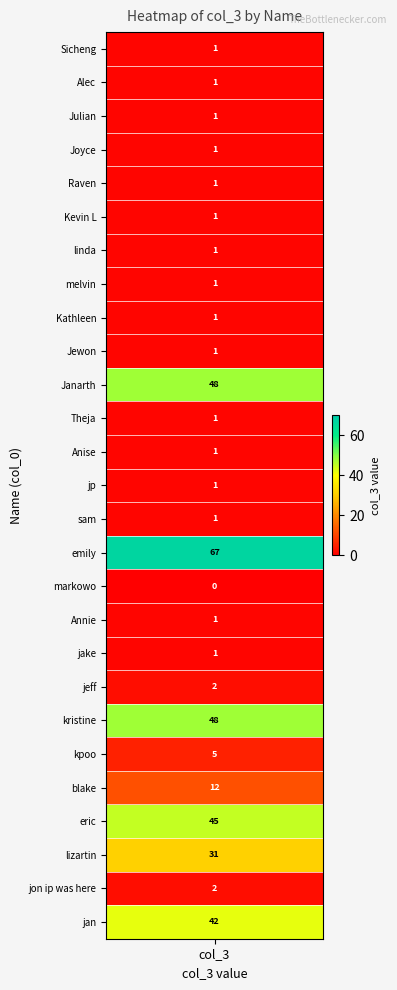

Where does the data first go above 1?

Janarth